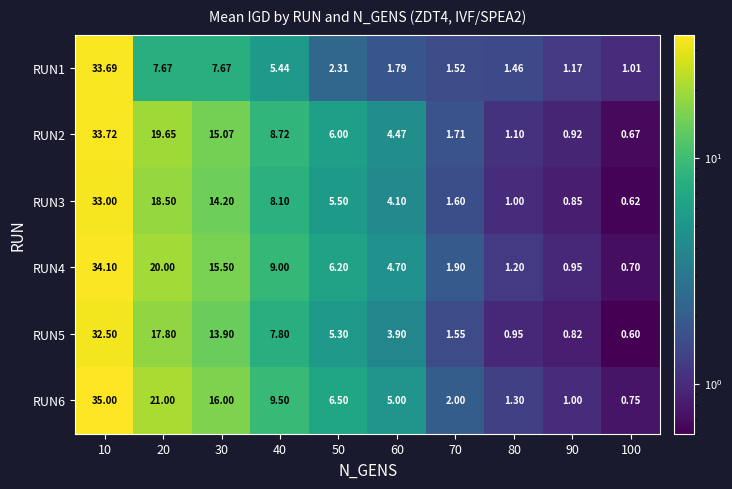

Is the value of RUN1 at 30 greater than the value of RUN5 at 100?

Yes